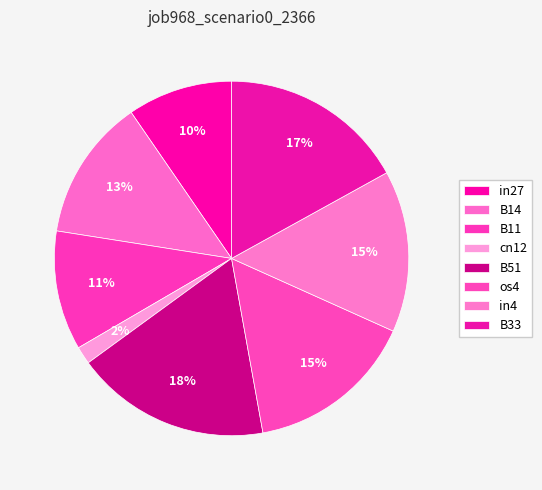

How much of the chart is everything except B51?

82.2%